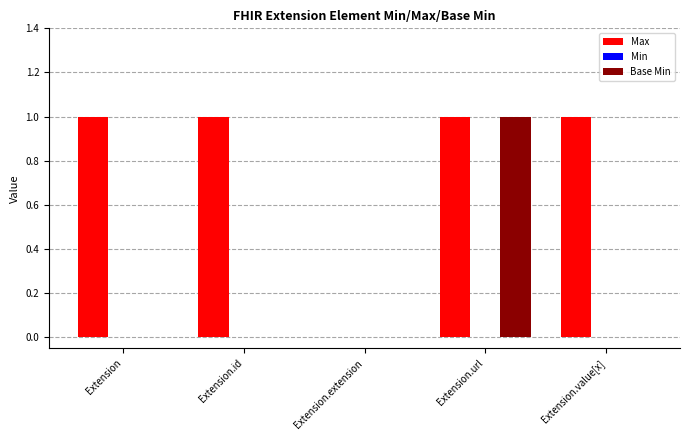

How many groups of bars are there?

5